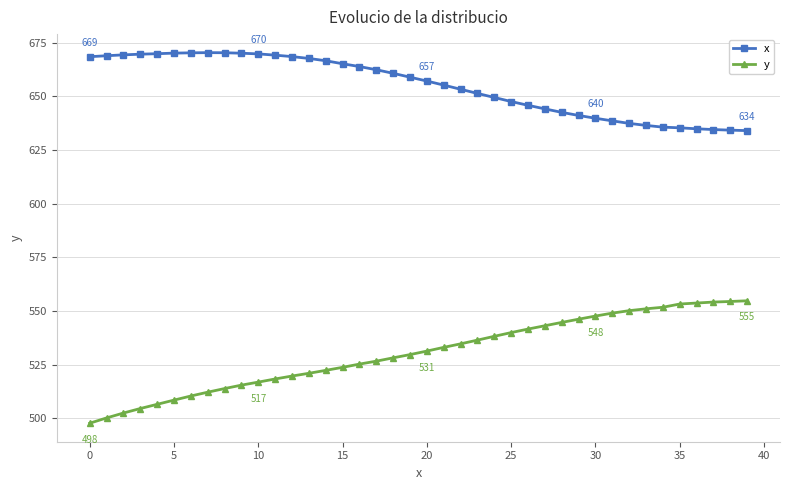

Rank the series by their maximum value, from highest to lowest.

x, y